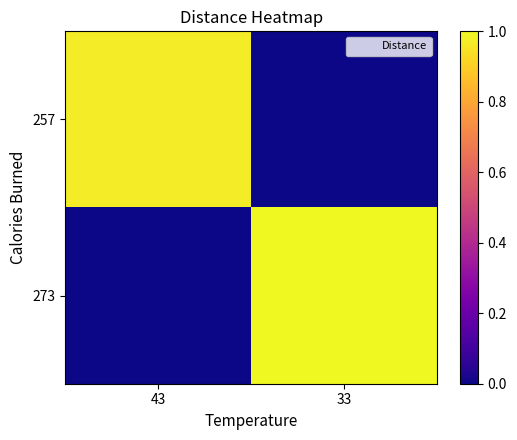

Reading left to right, extract all data points from this chart.

257: 43=1.0	33=0.0
273: 43=0.0	33=1.0